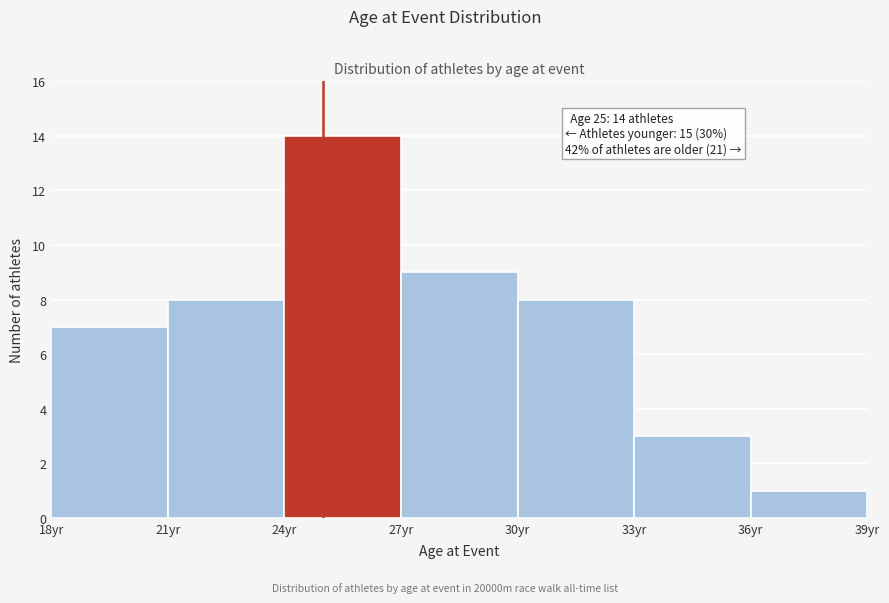

Over which range of the x-axis is the bar tallest?

24 to 27